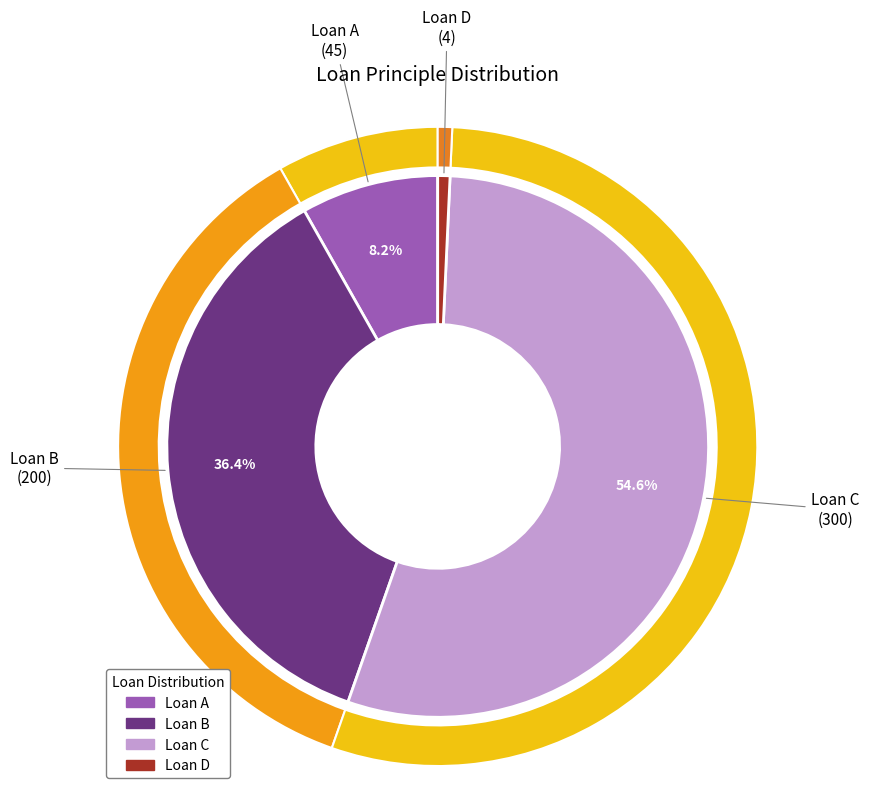

Is the sum of Loan C and Loan D greater than half?

Yes